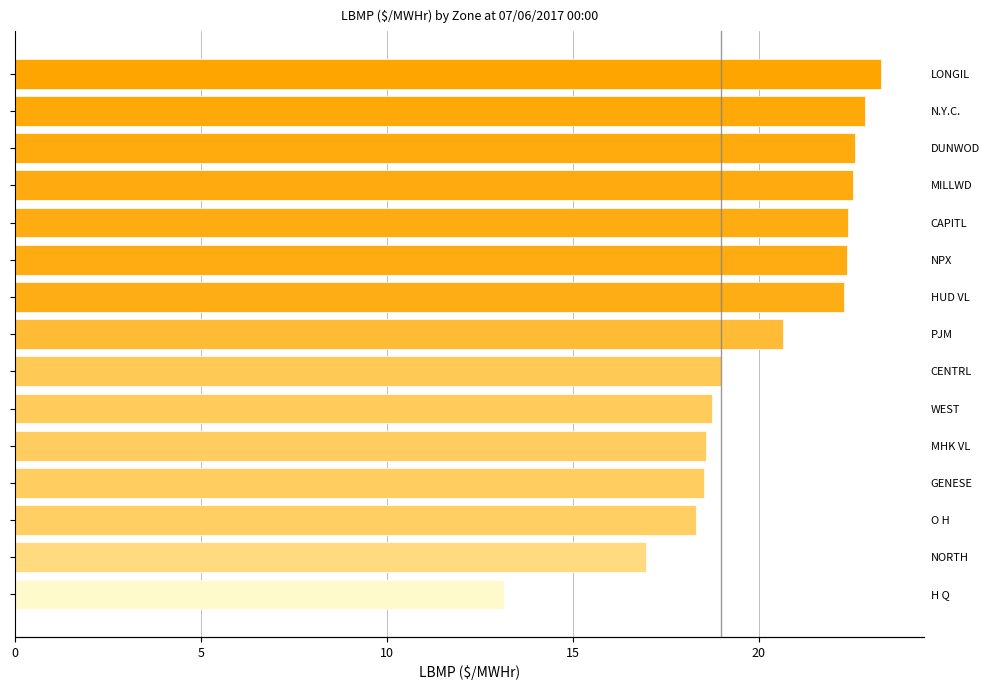

Reading left to right, extract all data points from this chart.

13.2	17.0	18.3	18.5	18.6	18.8	19.0	20.6	22.3	22.4	22.4	22.6	22.6	22.9	23.3